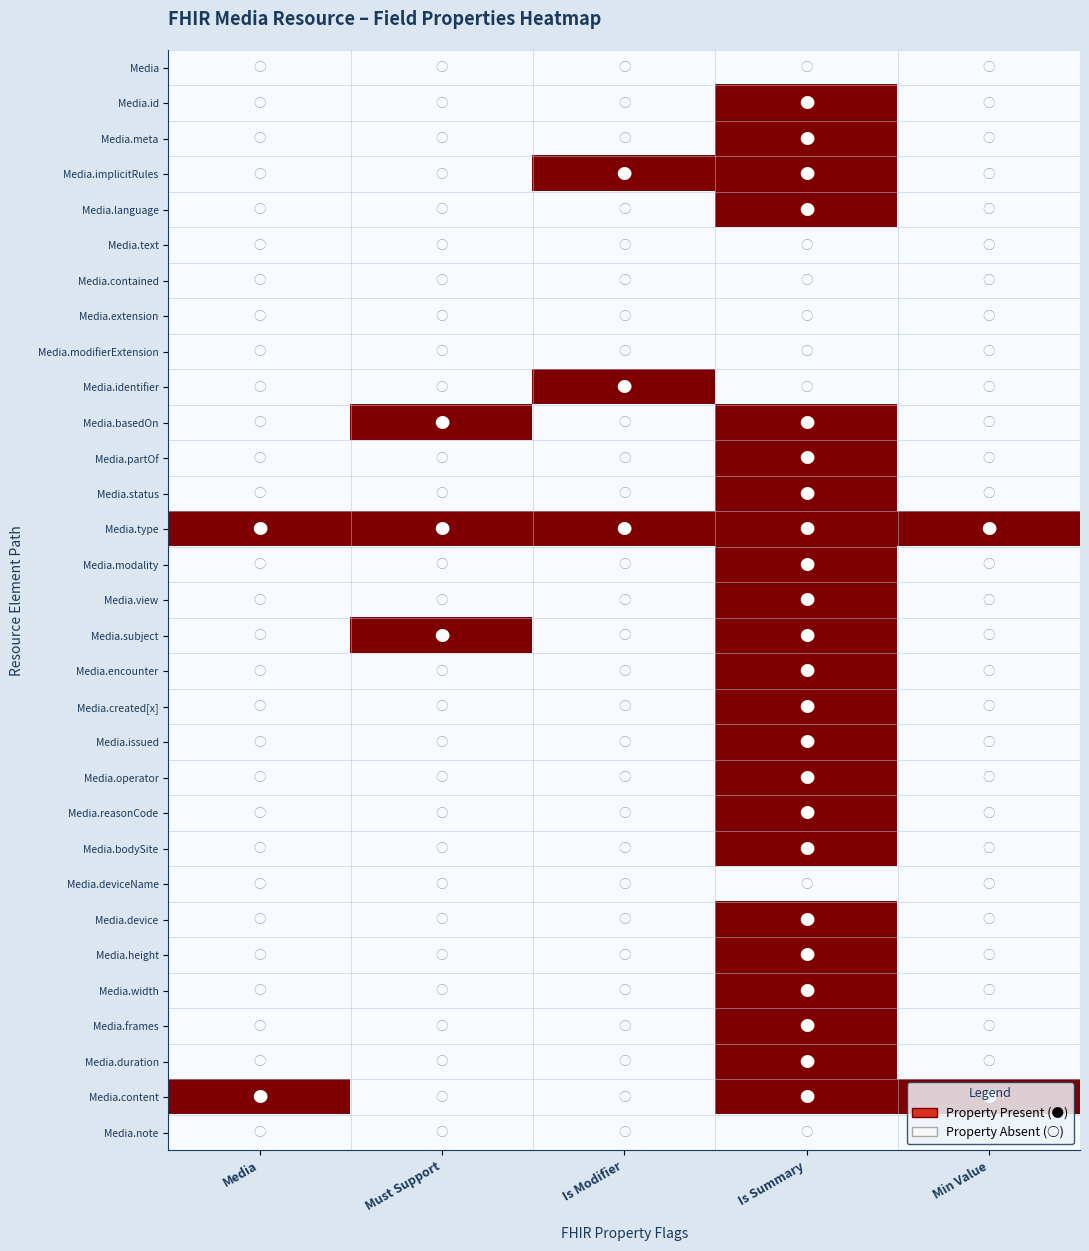

What is the maximum value shown in the chart?

1